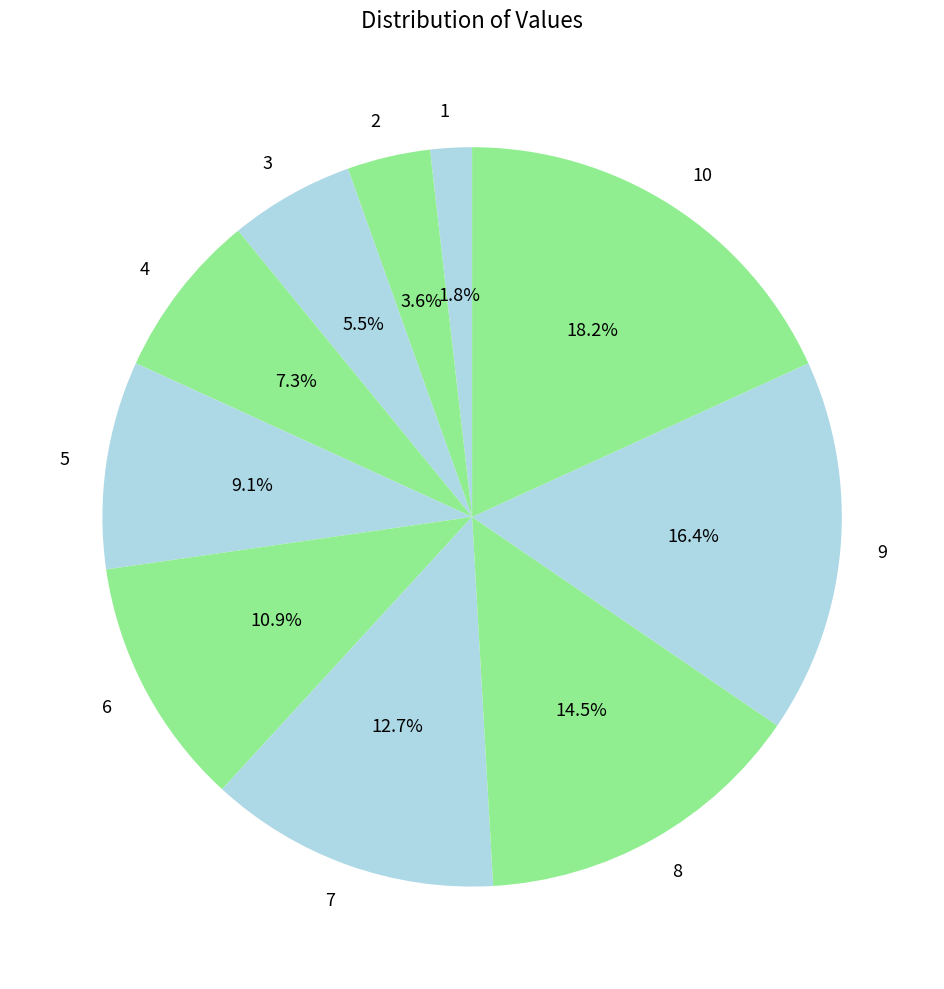

What portion of the pie excludes 5?

90.9%